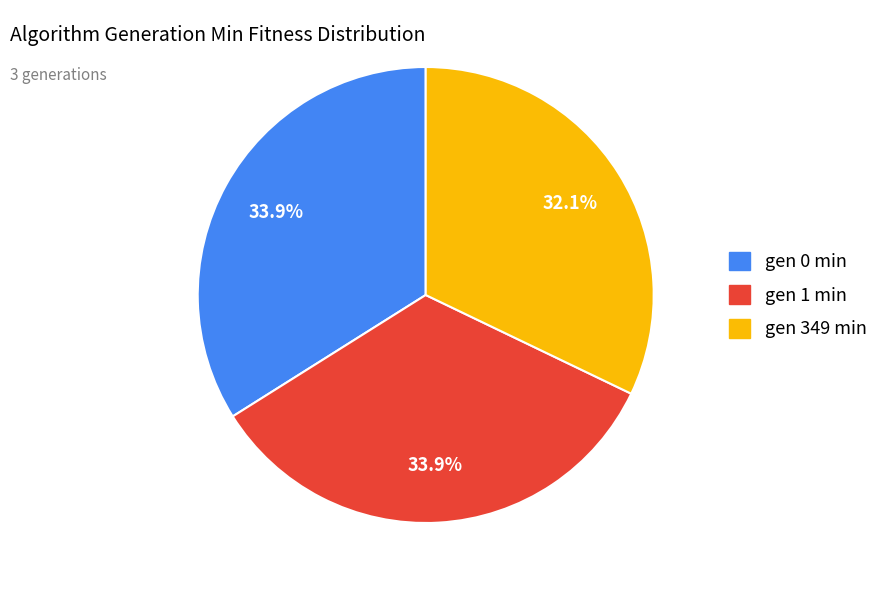

What percentage do gen 349 min and gen 0 min together represent?

66.1%